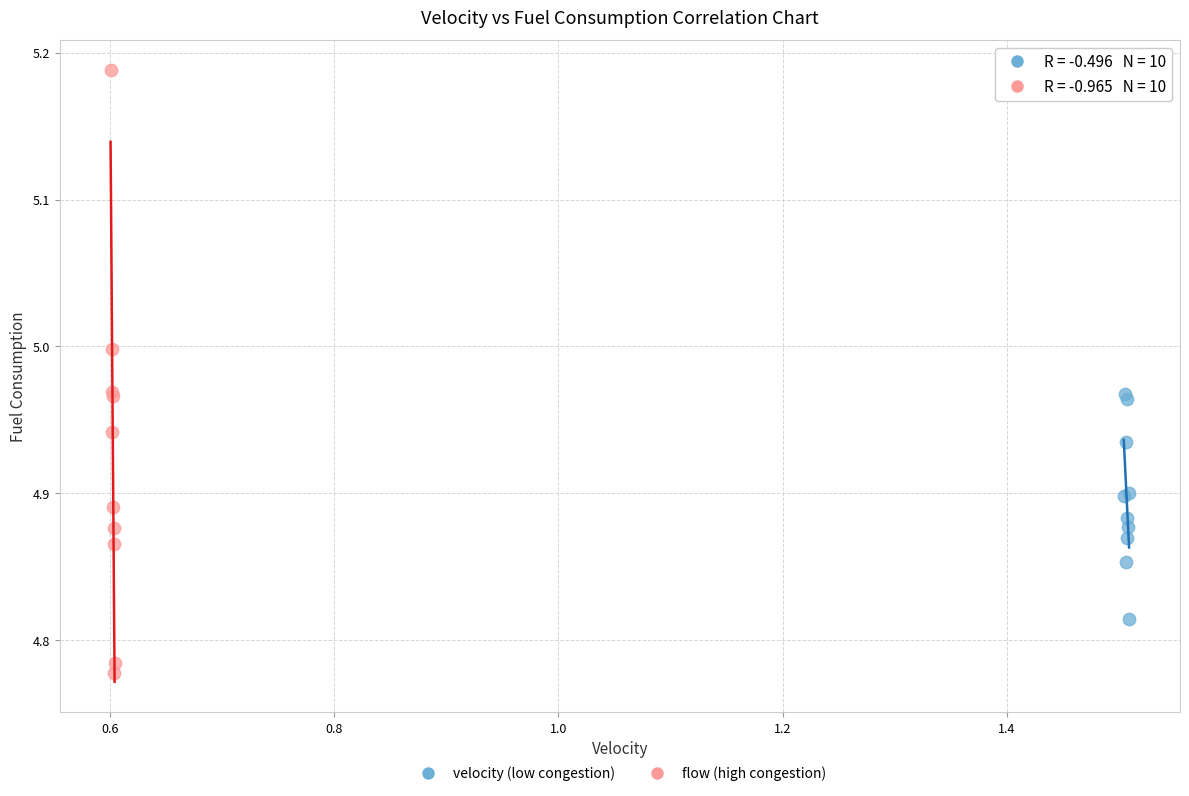

Which series reaches the maximum Y coordinate?

flow (high congestion)